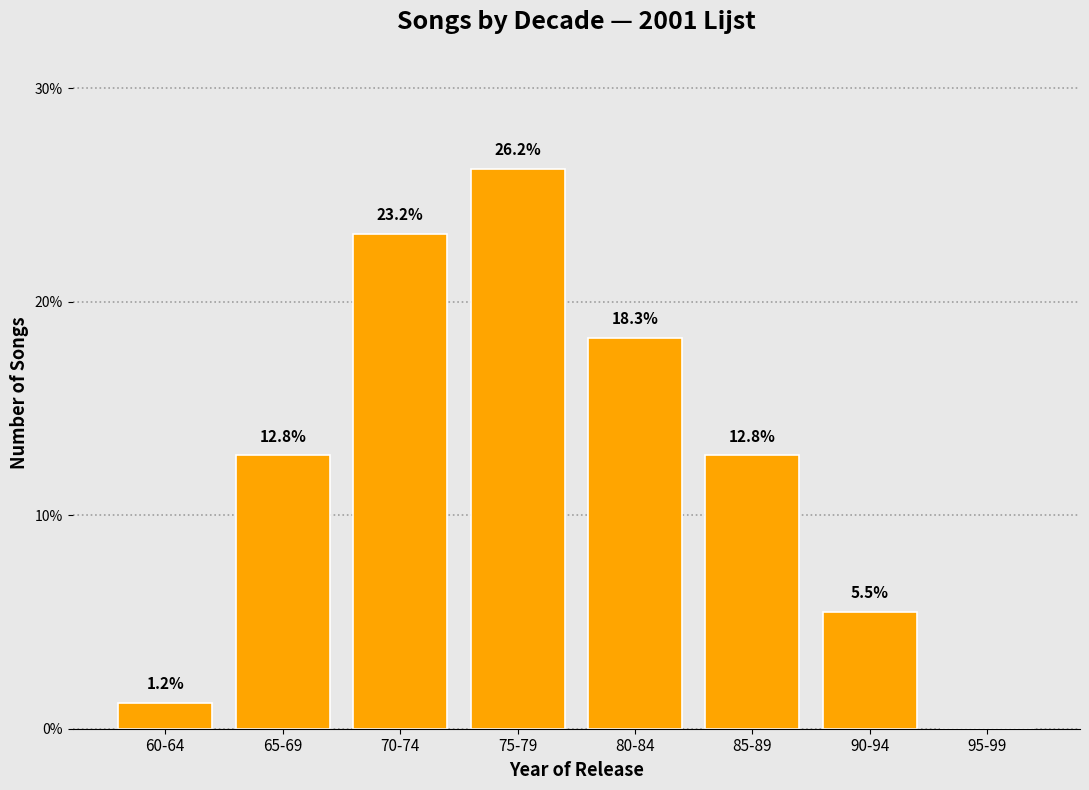

Reading left to right, list all the values displayed in this chart.

60-64=1.2	65-69=12.8	70-74=23.2	75-79=26.2	80-84=18.3	85-89=12.8	90-94=5.5	95-99=0.0